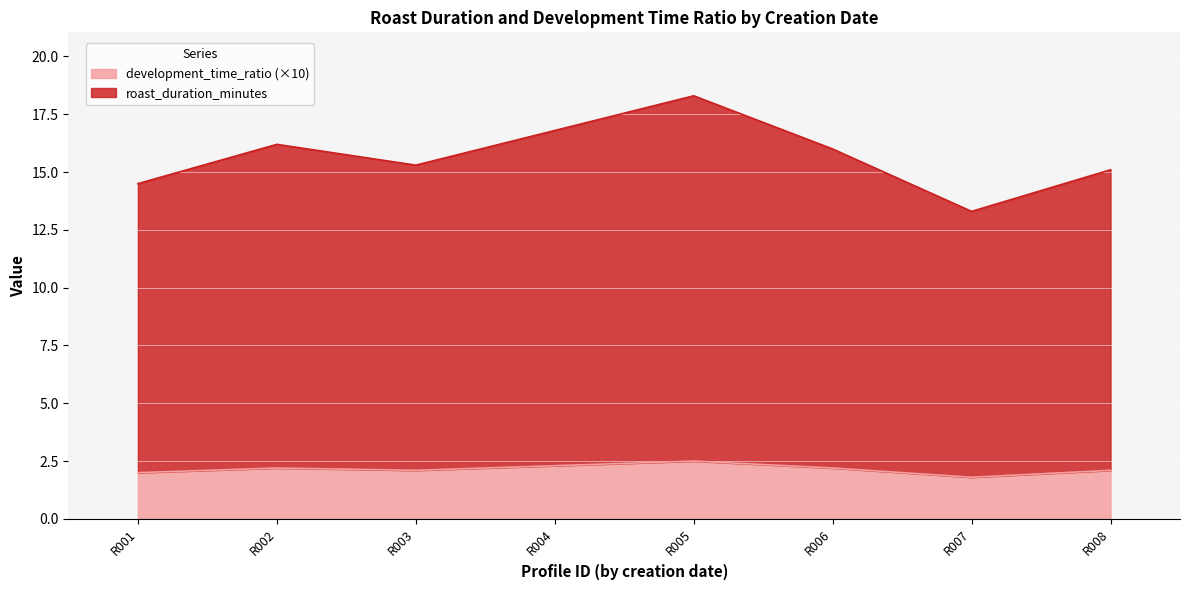

Does the chart display data point markers on the line(s)?

No